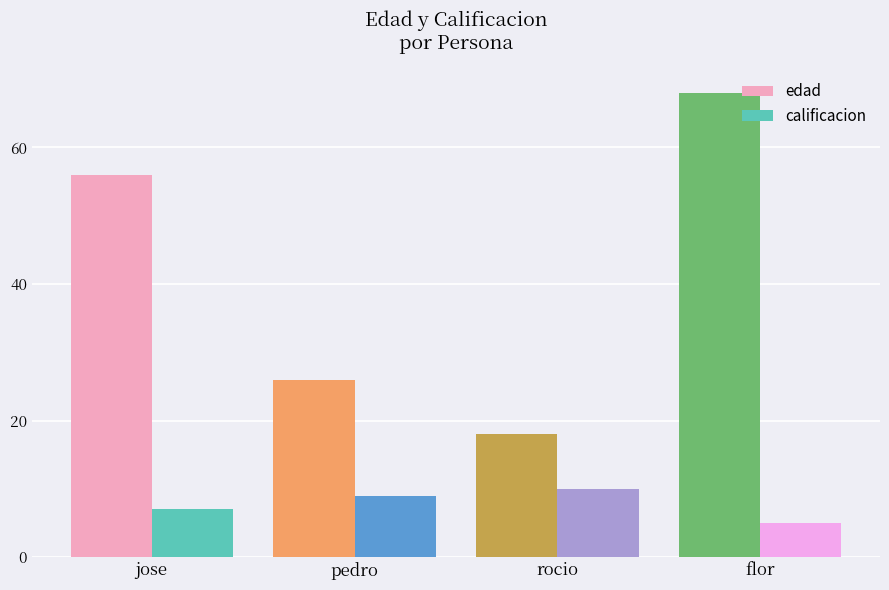

What are all the series names shown in the legend?

edad, calificacion